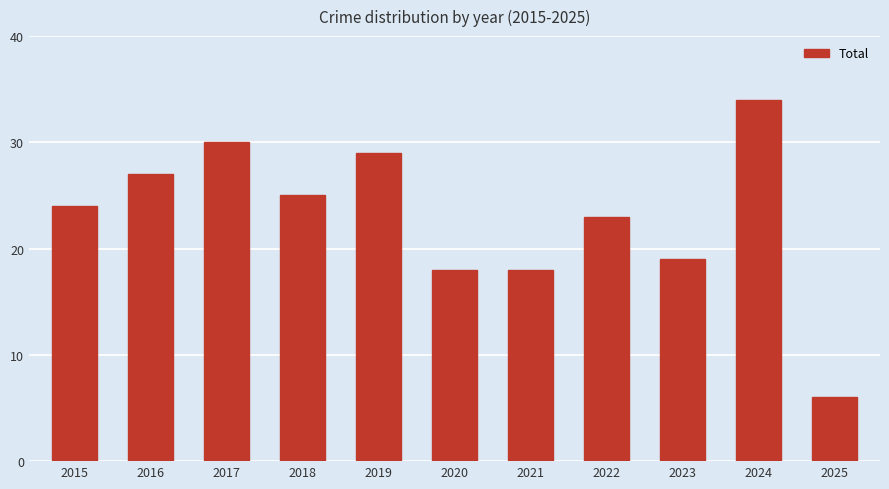

Are the bars horizontal?

No